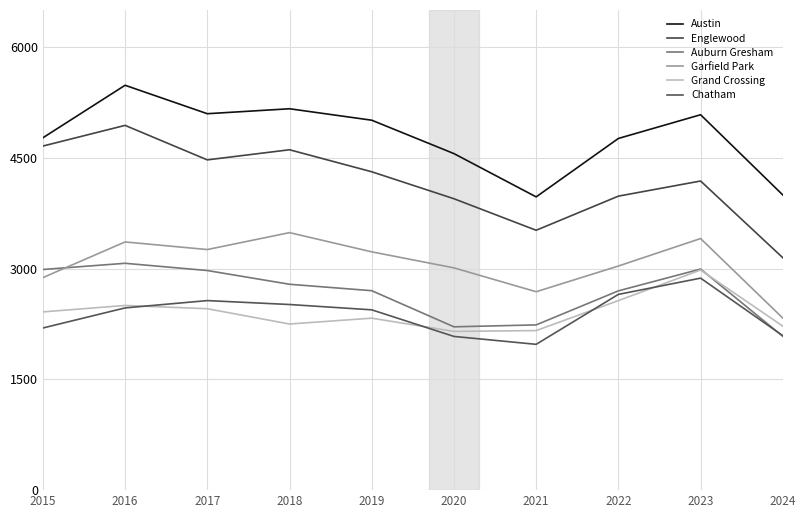

Count the number of data series in this chart.

6